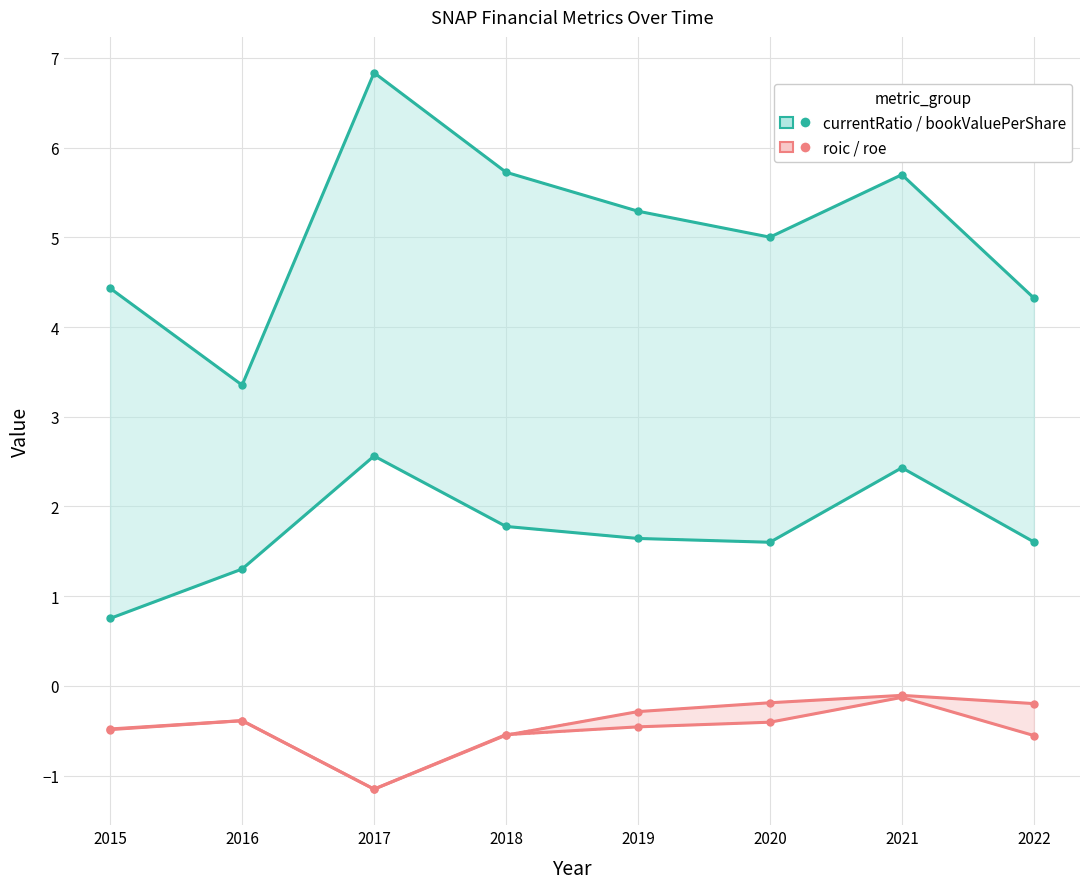

Where is the first local minimum for roic / roe?

2017